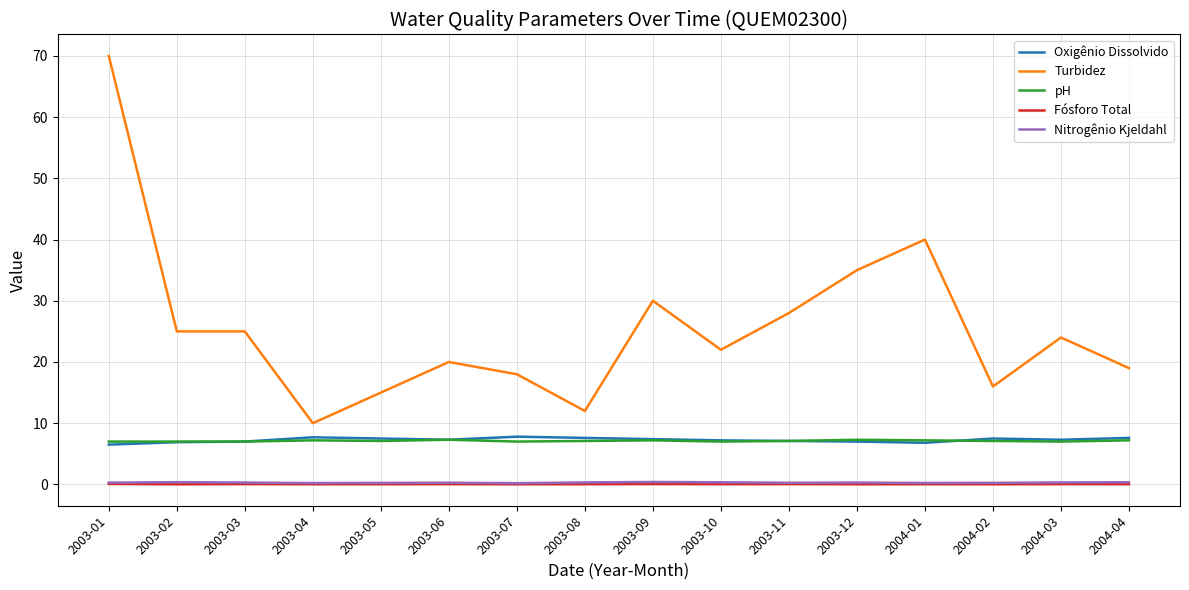

Does the chart have visible grid lines?

Yes